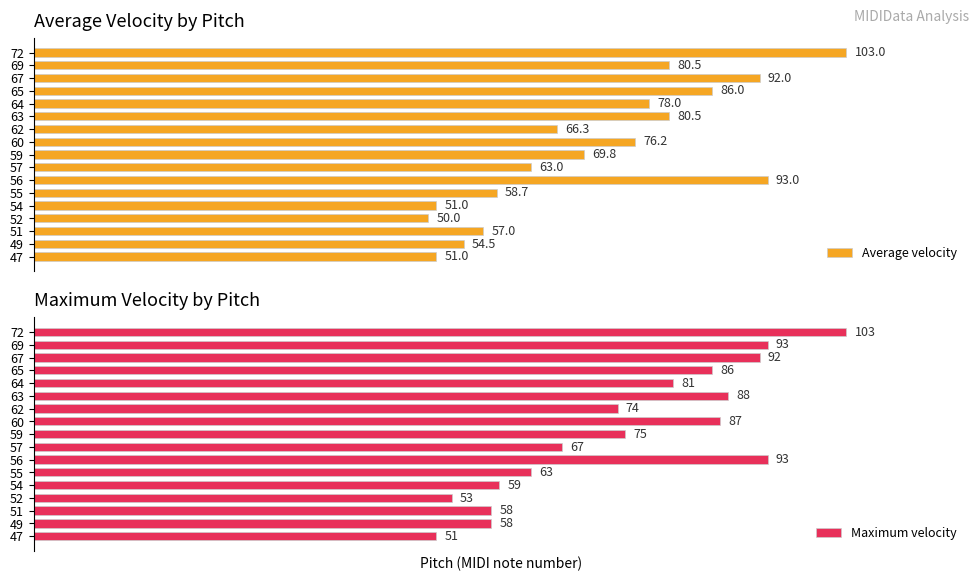

List the series in order of their peak value, lowest first.

Average velocity, Maximum velocity